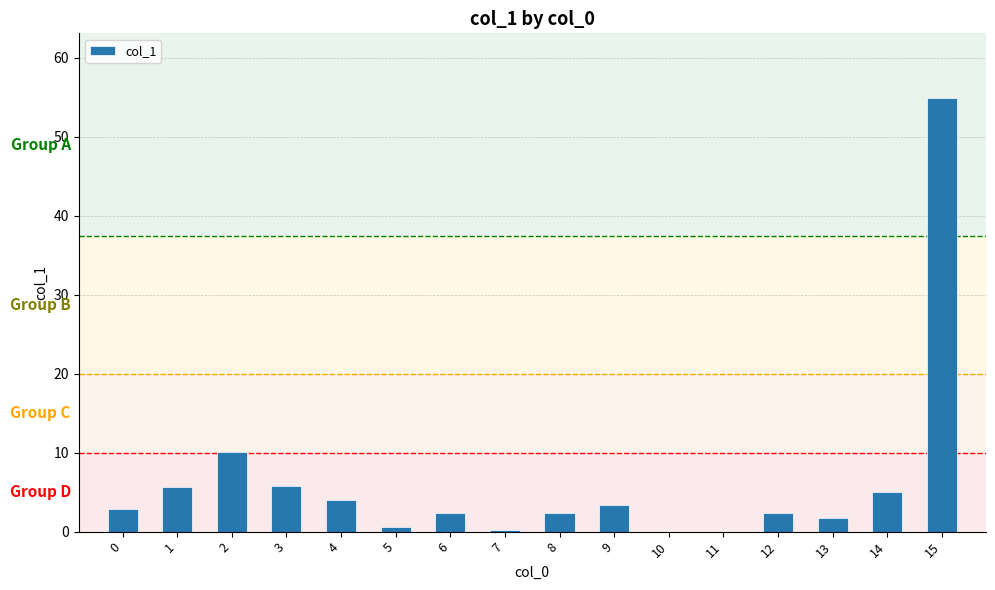

How many values exceed 2?

11